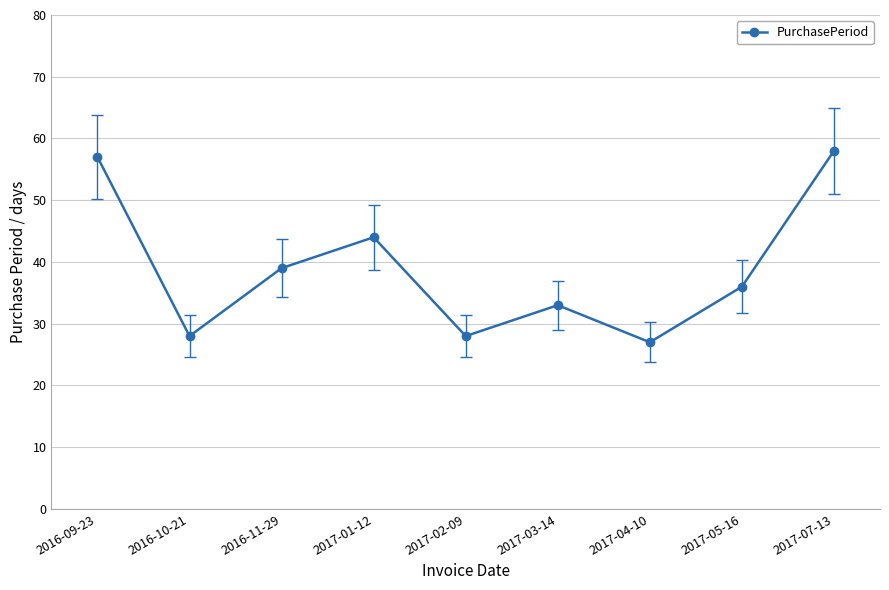

What is the value of the 3rd point from the left?

39